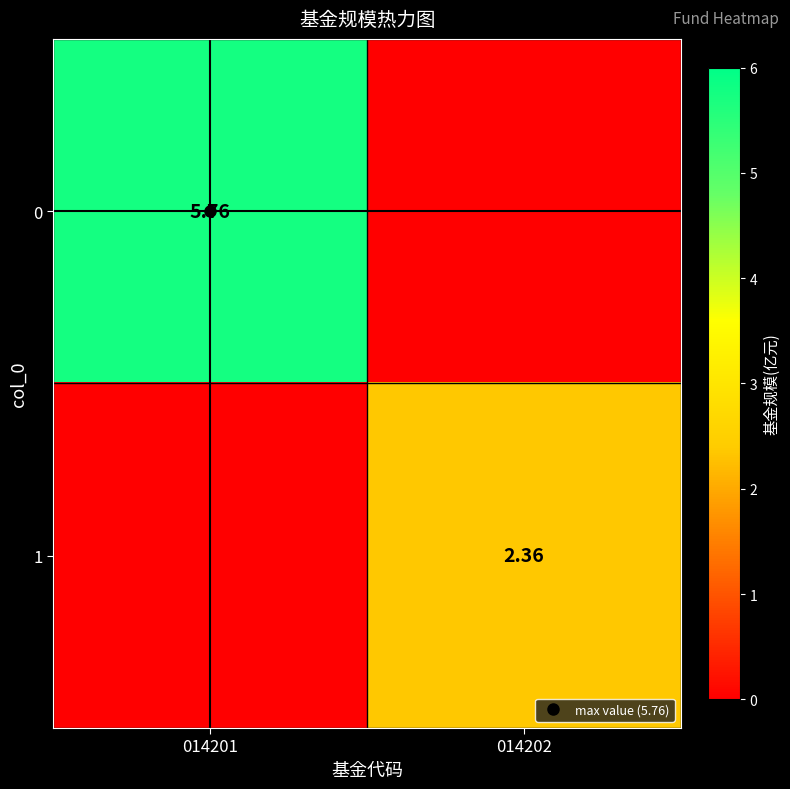

The value of 0 at 014202 is 3.2. True or false?

False